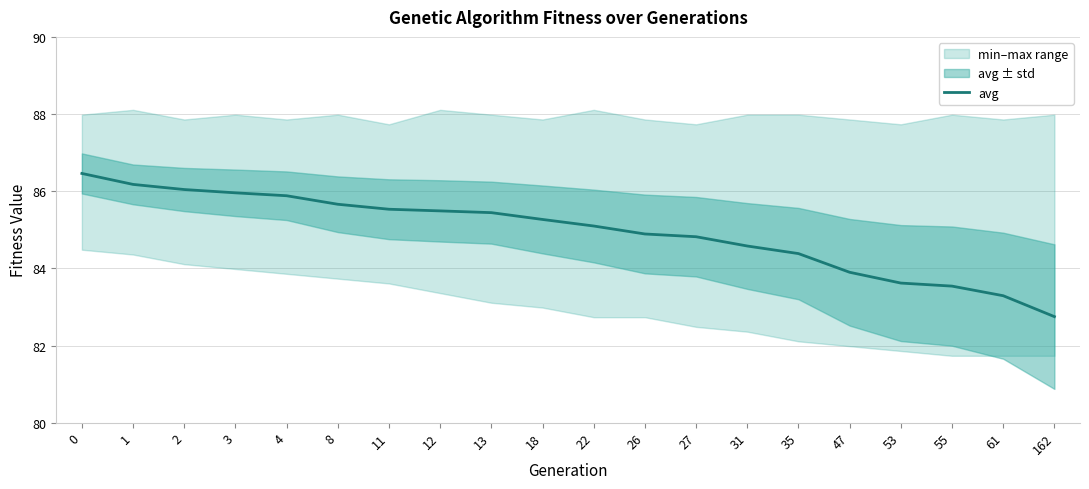

What is the minimum value shown in the chart?

82.7